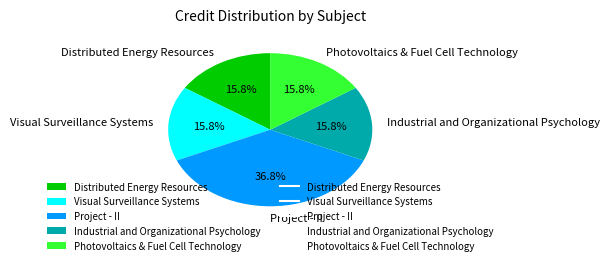

How much of the chart is everything except Project - II?

63.2%